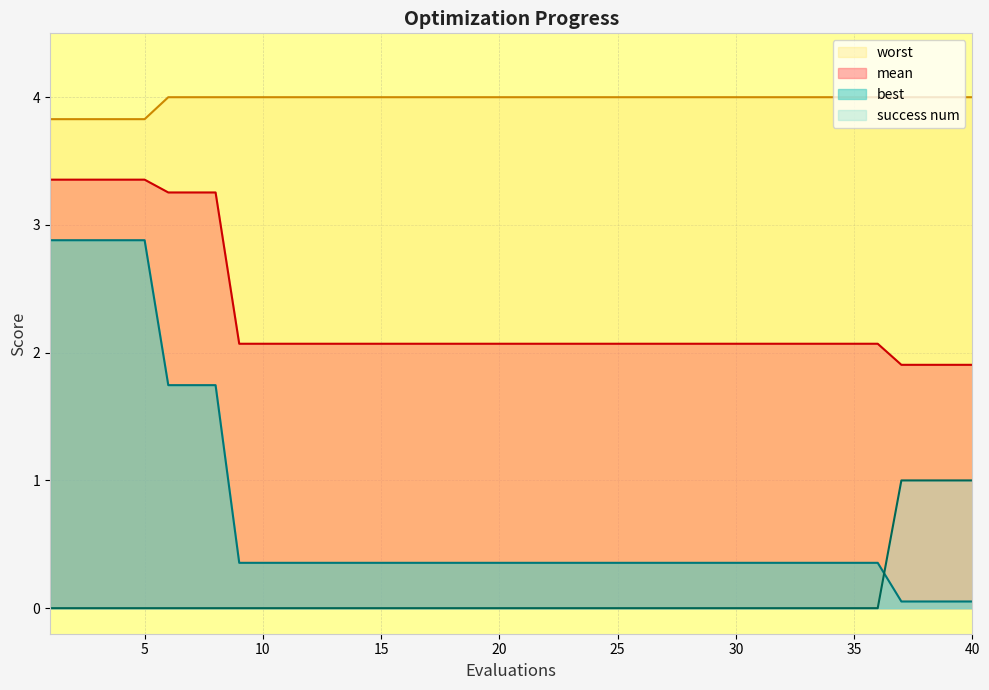

Which series changed the most between 11 and 12?

mean